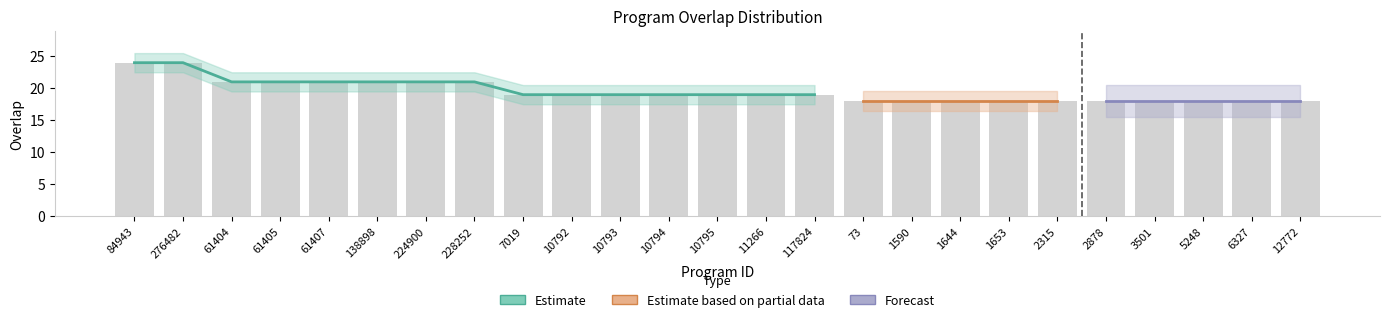

What is the label of the 25th bar from the right?

84943